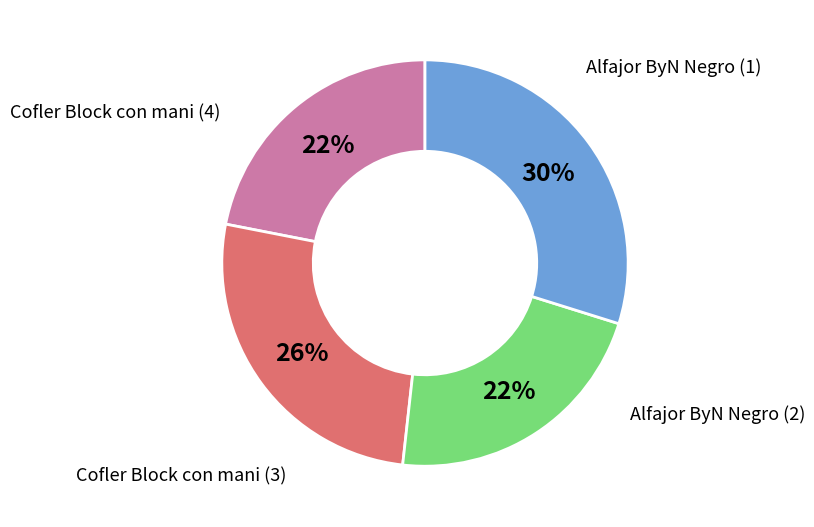

To the nearest percent, what is the difference between the largest and smallest slice percentages?

8%